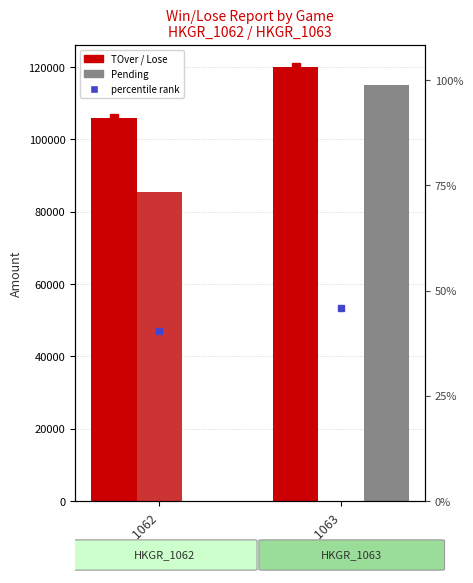

At which label does Pending reach its minimum?

HKGR_1062